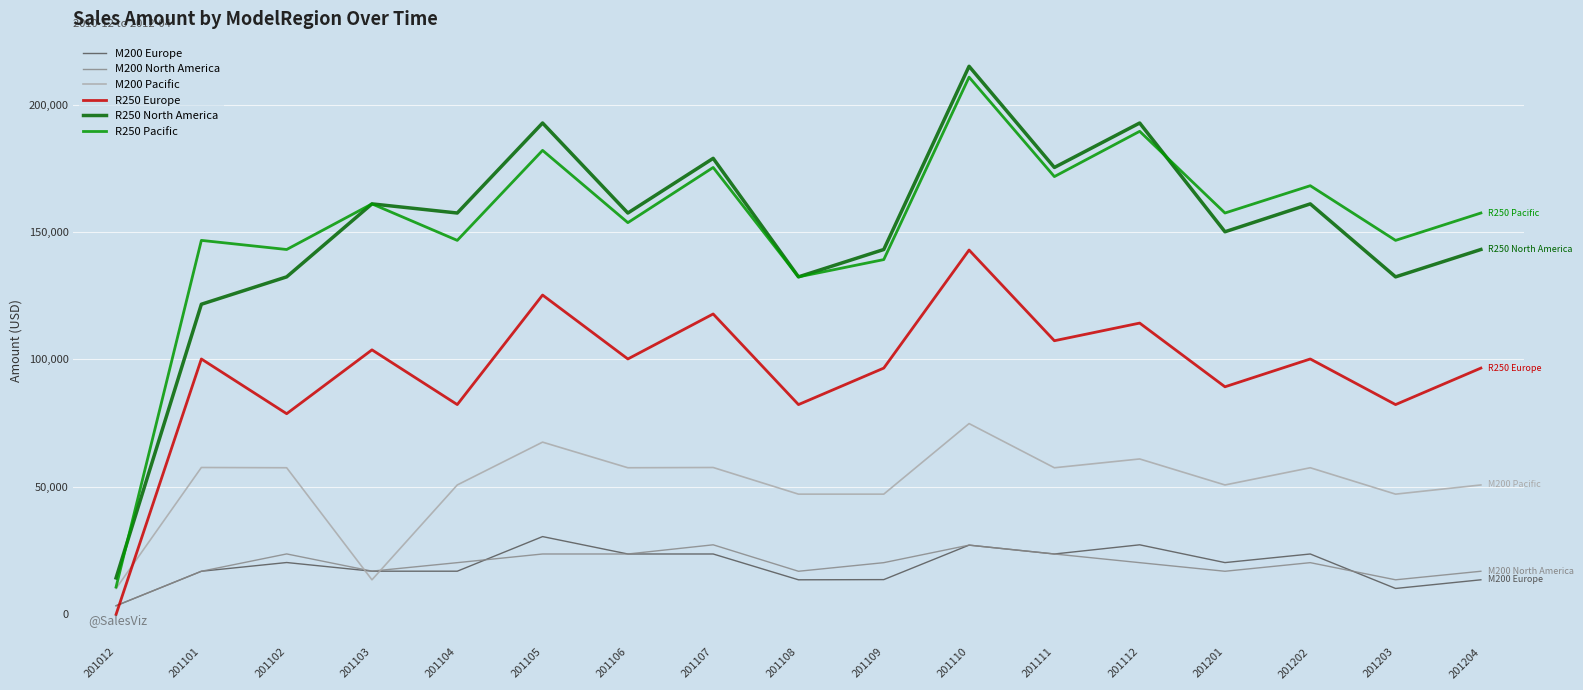

The value of R250 Pacific at 201110 is 346536.8. True or false?

False